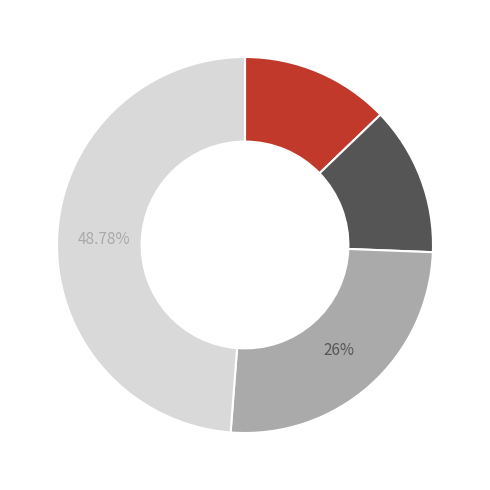

Does any single category account for the majority?

No